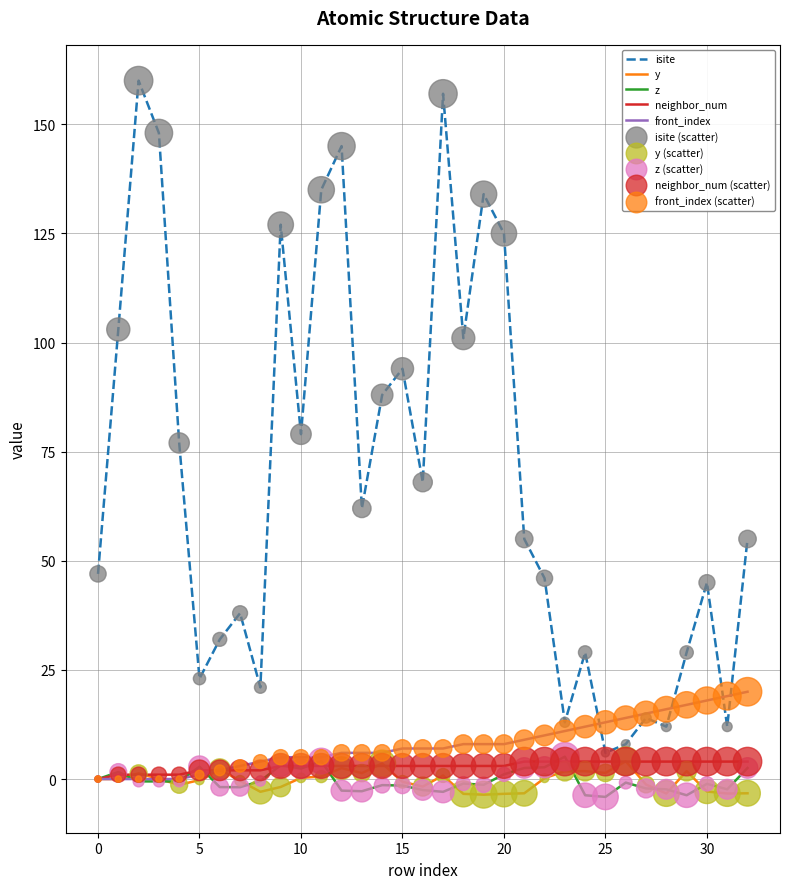

Which series has the largest total across all categories?

isite